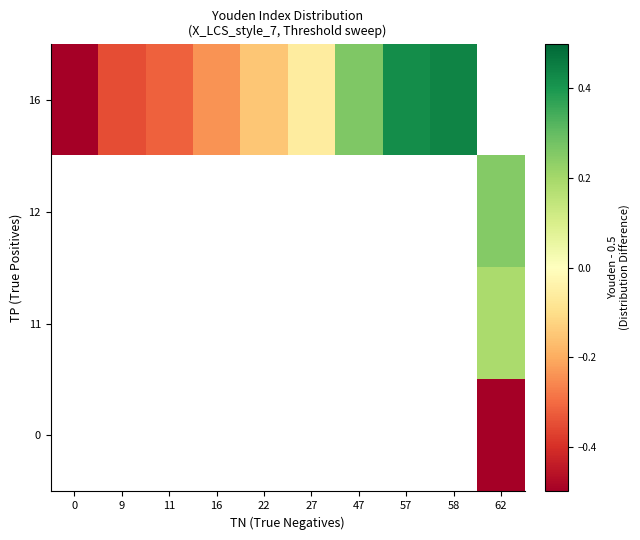

Count the number of categories in the chart.

10